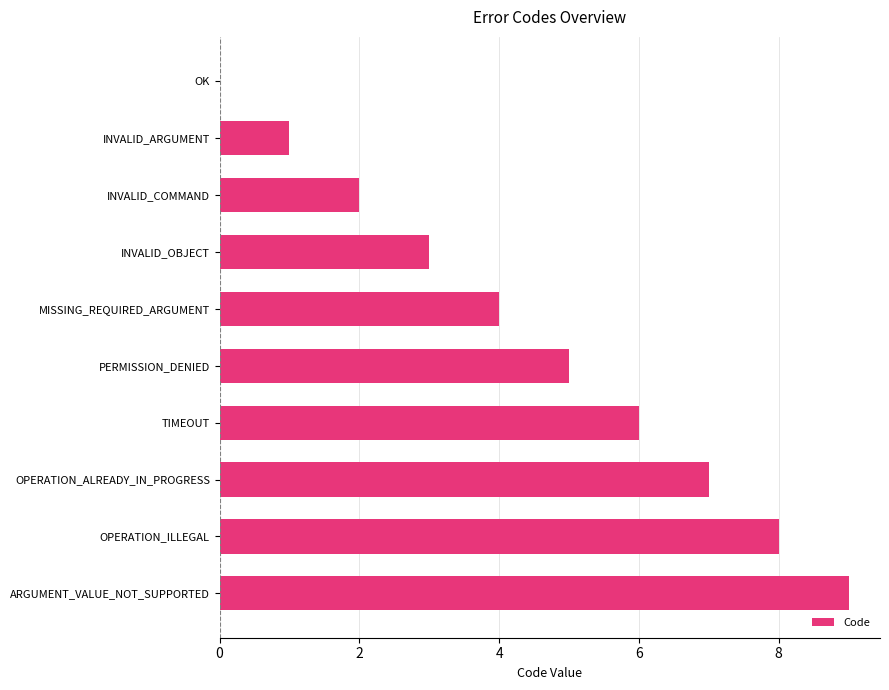

Which label corresponds to the largest value in the chart?

ARGUMENT_VALUE_NOT_SUPPORTED